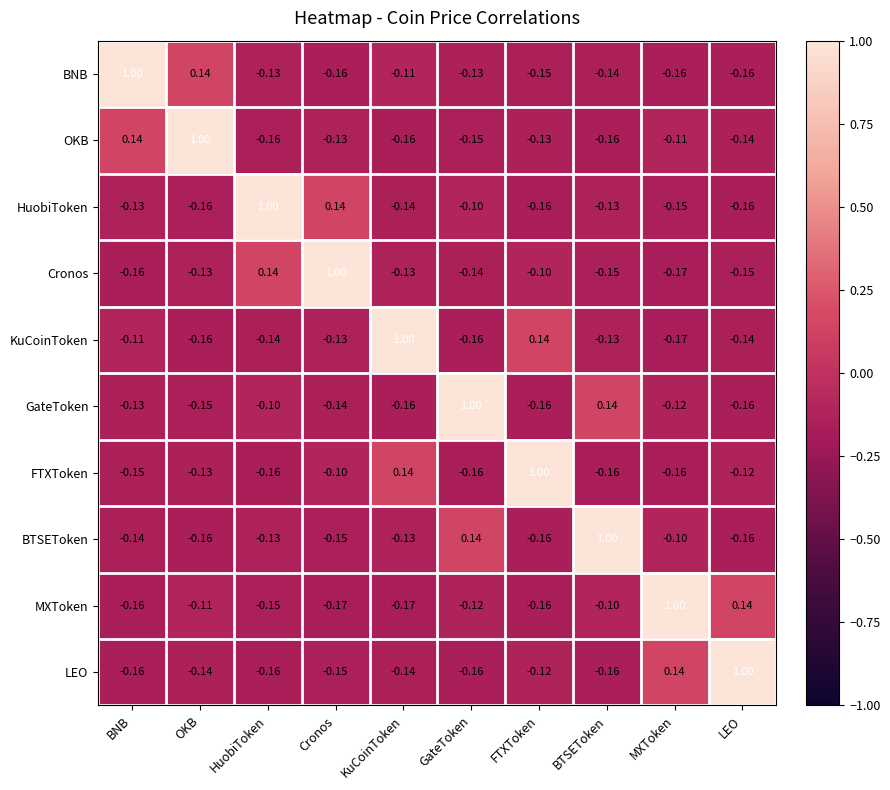

Where is BTSEToken nearest to the value 0?

MXToken